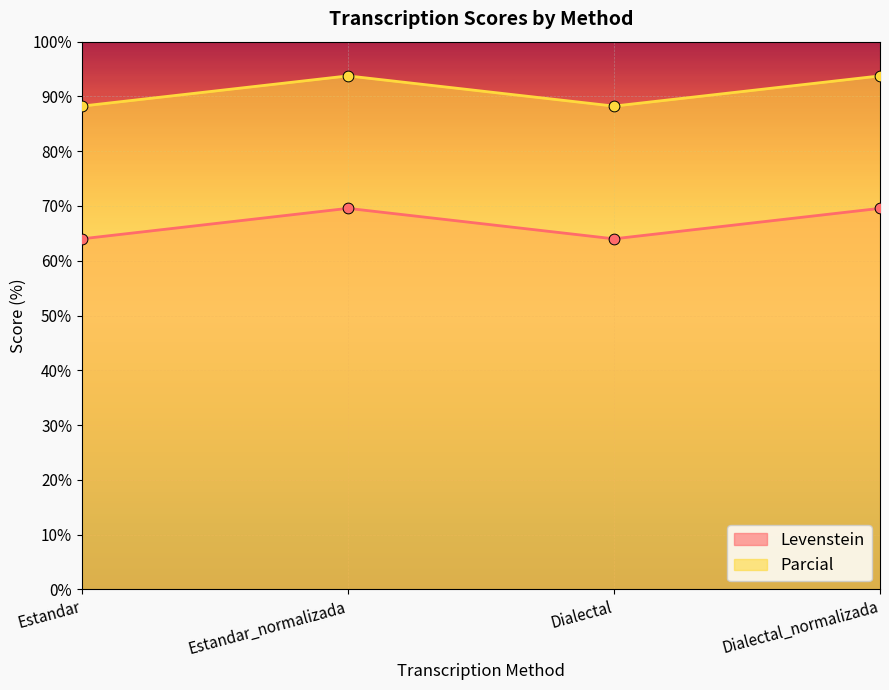

What is the total value across all series at Estandar_normalizada?

163.3